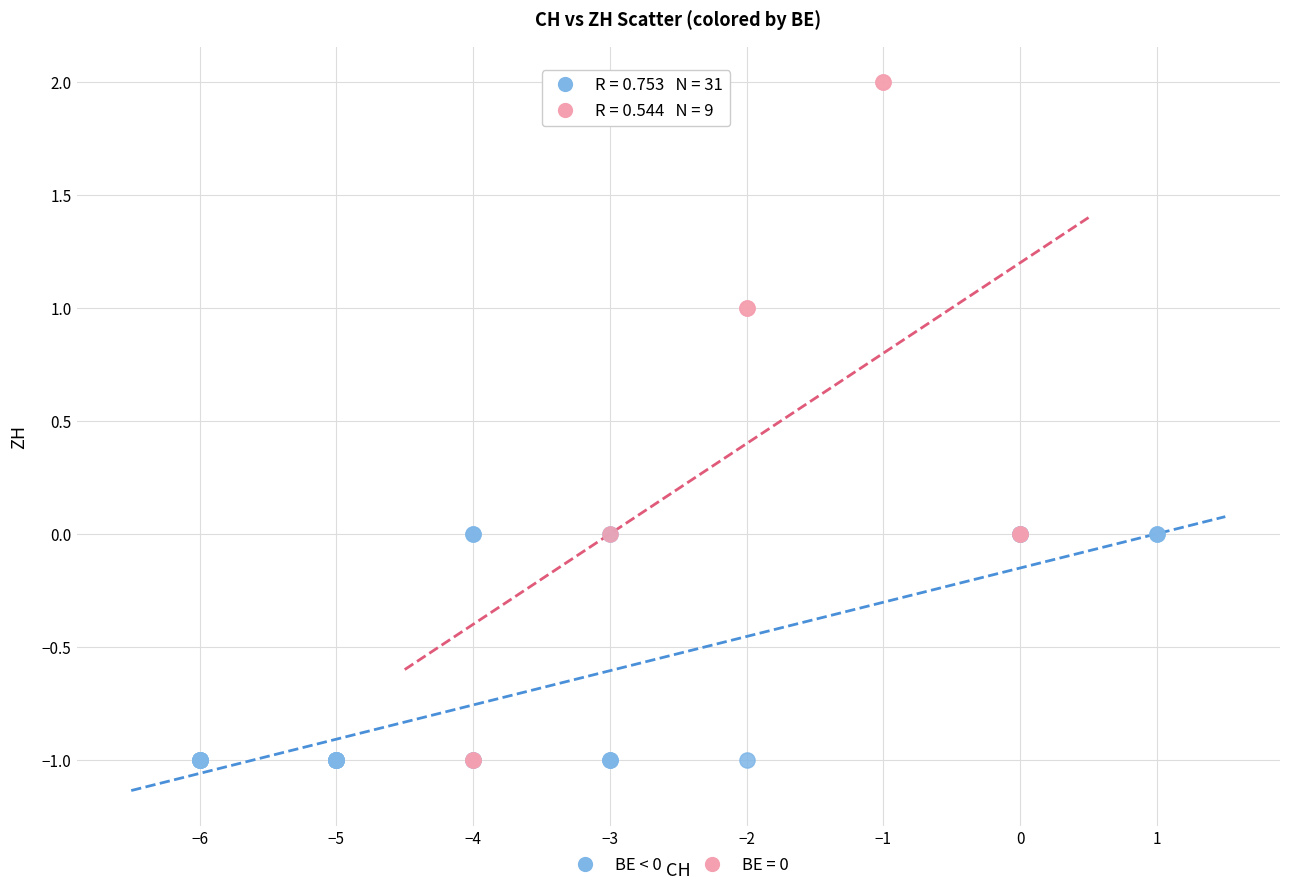

Which series contains the highest Y value?

BE = 0